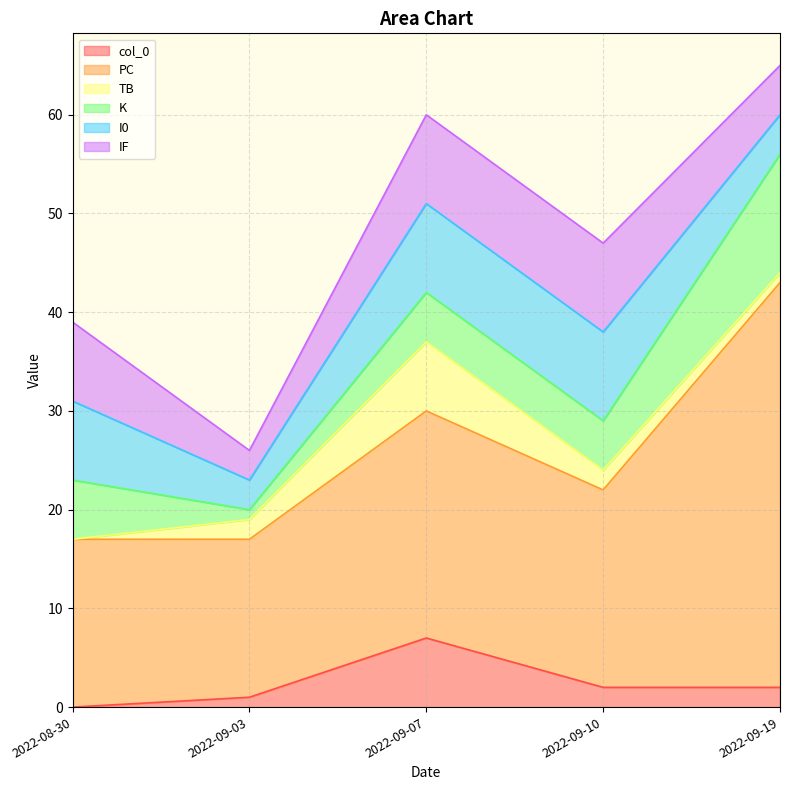

Count the IF values in the range 5 to 9.

4